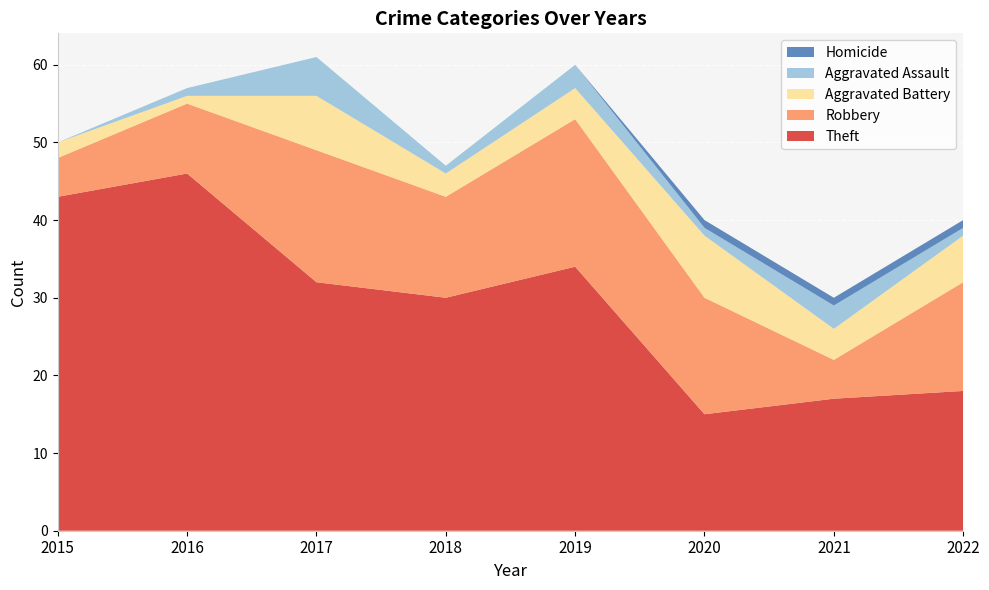

Reading right to left, transcribe all the data shown in this chart.

Theft: 18	17	15	34	30	32	46	43
Robbery: 14	5	15	19	13	17	9	5
Aggravated Battery: 6	4	8	4	3	7	1	2
Aggravated Assault: 1	3	1	3	1	5	1	0
Homicide: 1	1	1	0	0	0	0	0